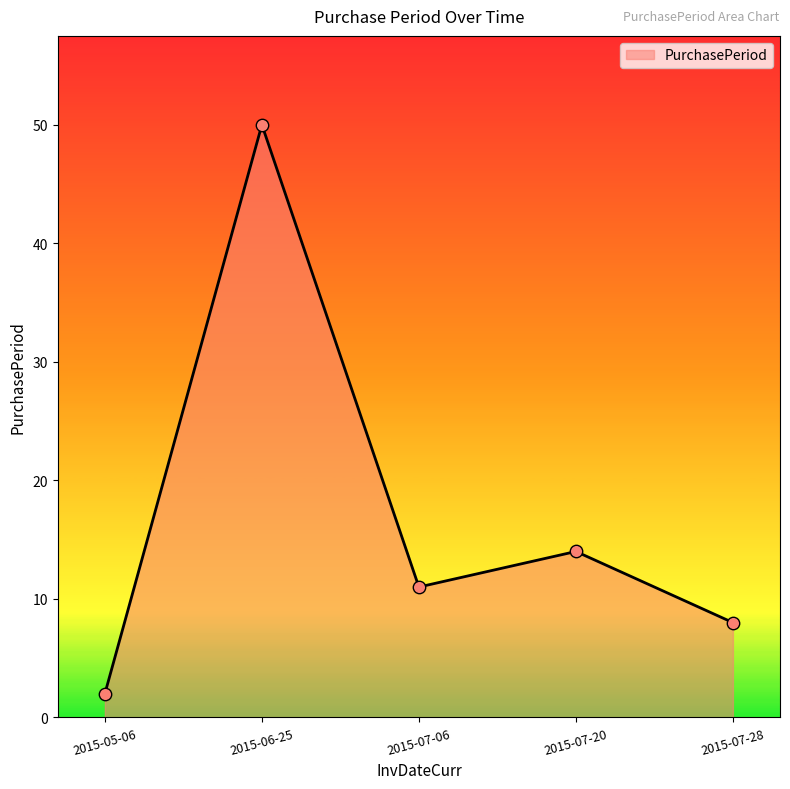

What is the change in value from 2015-05-06 to 2015-07-28?

+6